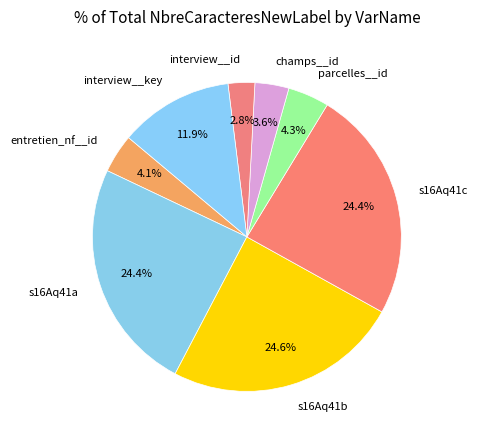

What percentage is NOT represented by parcelles__id?

95.7%